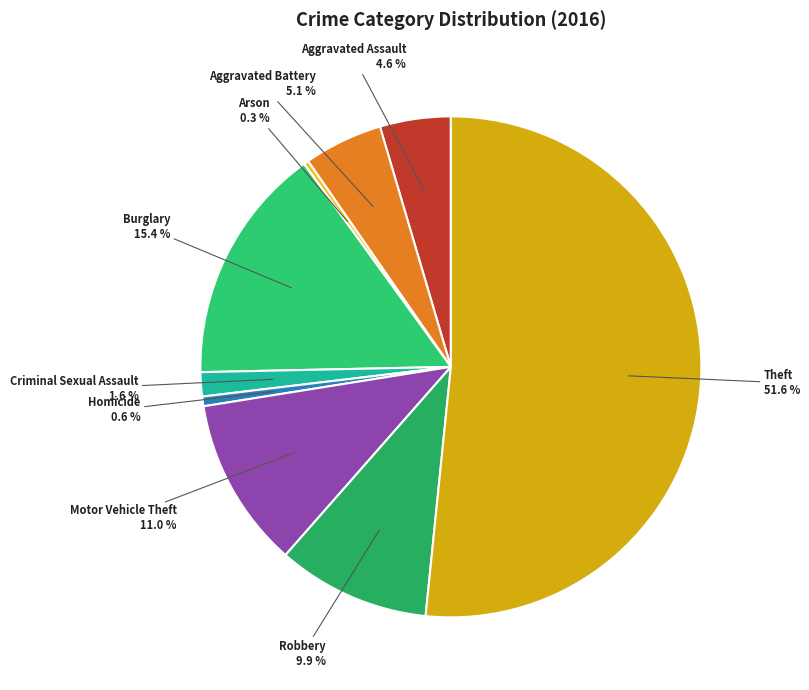

Which category has the biggest portion of the pie?

Theft